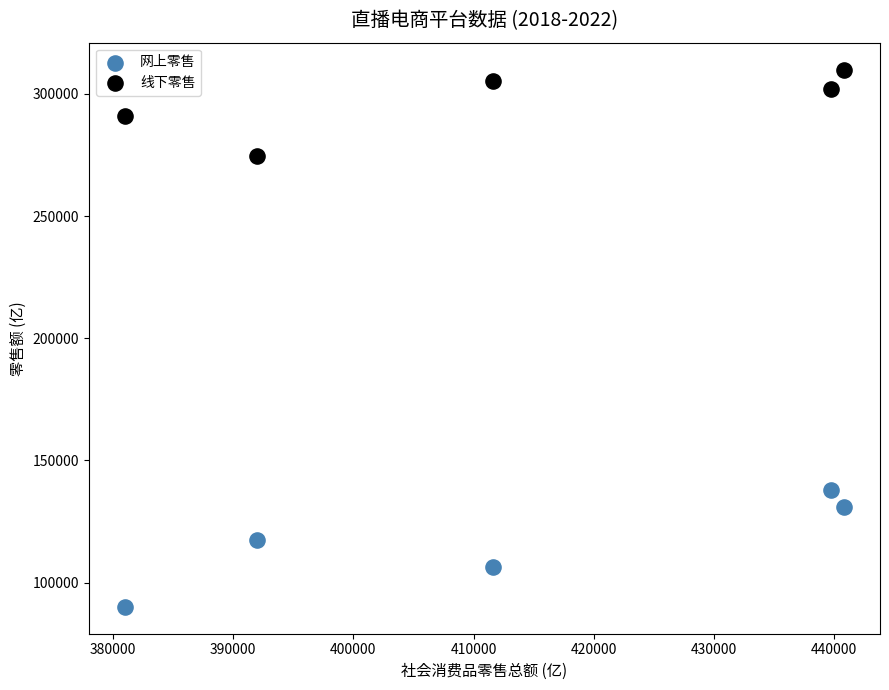

What is the X range (max minus min) for the scatter plot?

59836